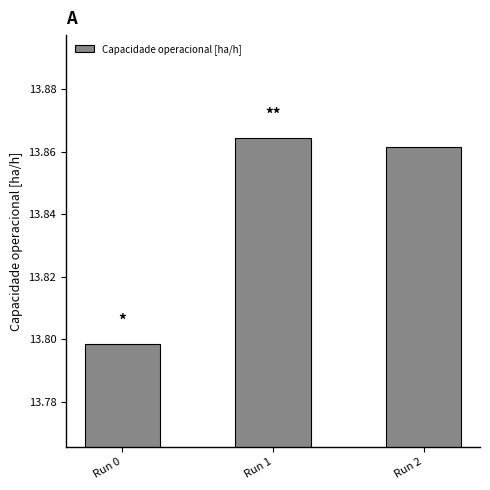

The value at Run 2 is 20.7. True or false?

False